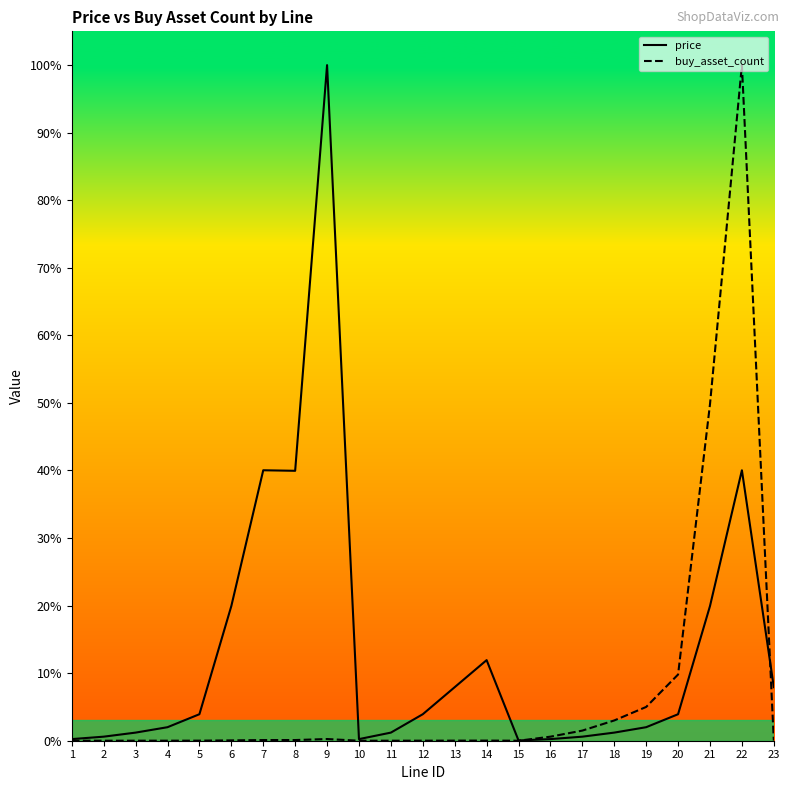

True or false: buy_asset_count and price cross at least once.

True